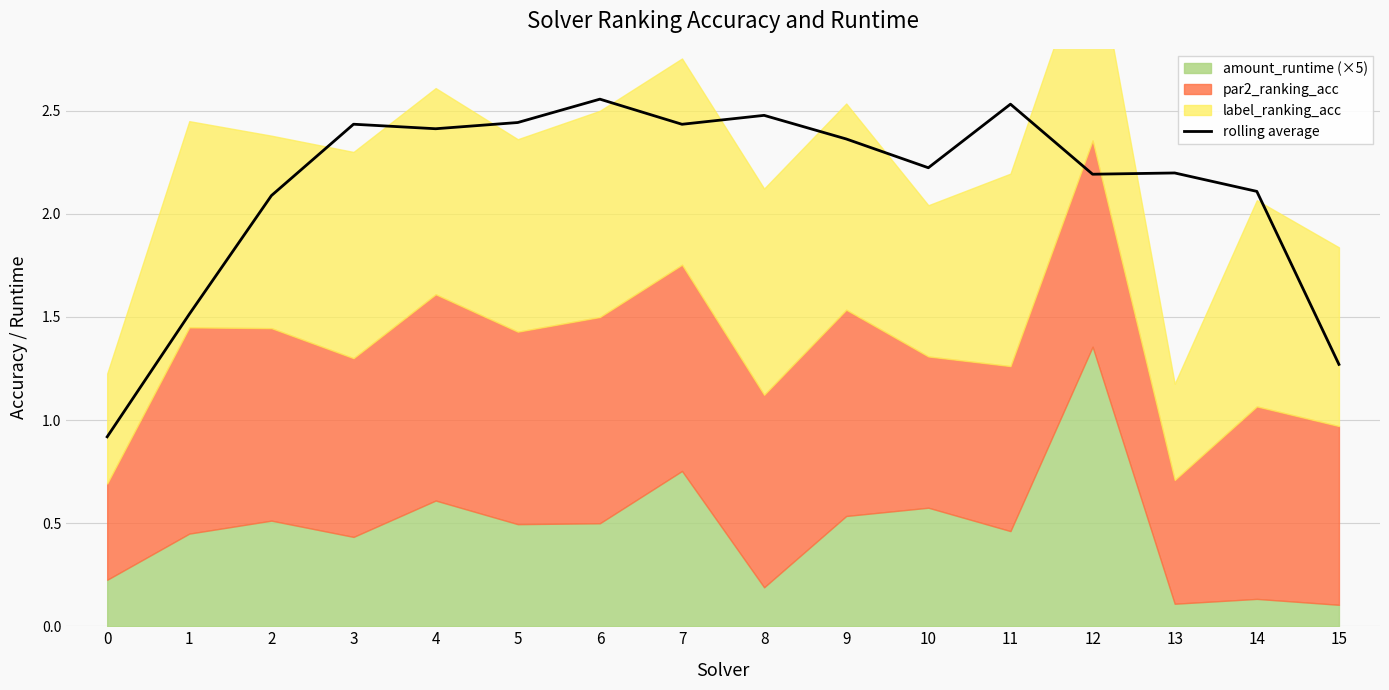

What is the value of the 13th point from the left?

2.2